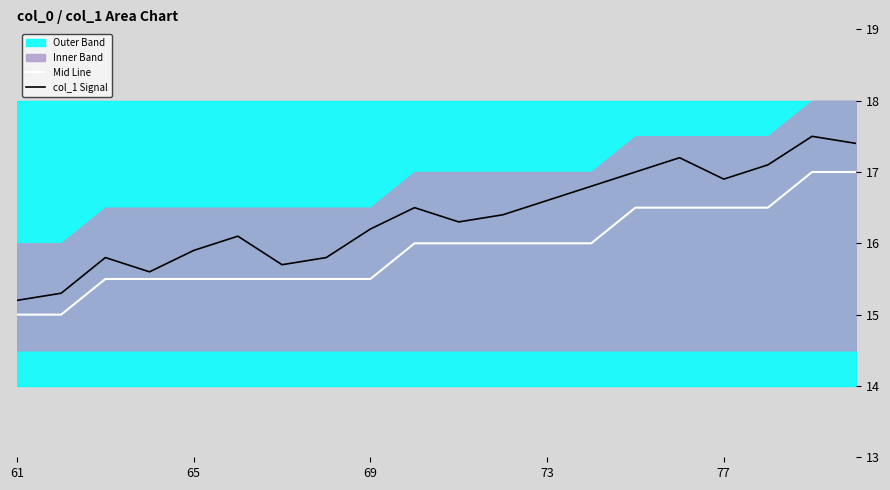

True or false: Mid Line has more than 0 interior local peaks.

False